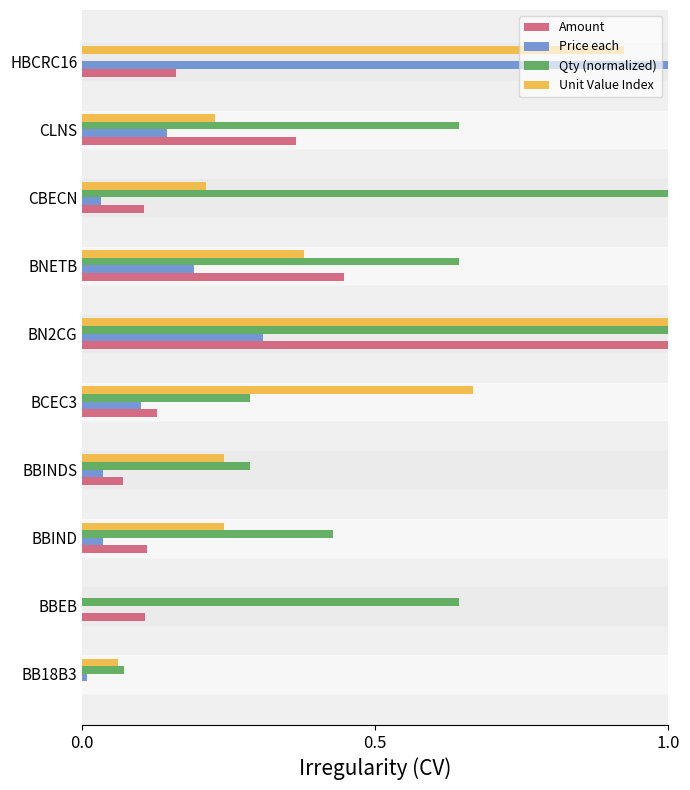

True or false: Unit Value Index has a value of 0.0 at BBEB.

True